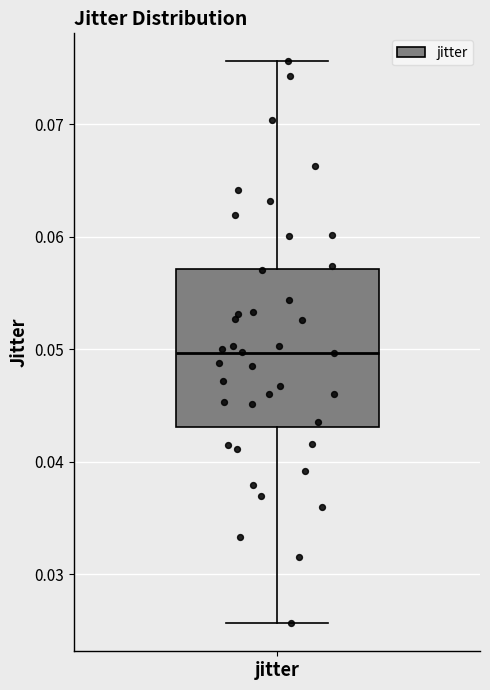

Where does the upper whisker of the box for jitter end on the y-axis? The values are not printed on the chart, so give them approximately, as read against the axis.

0.076